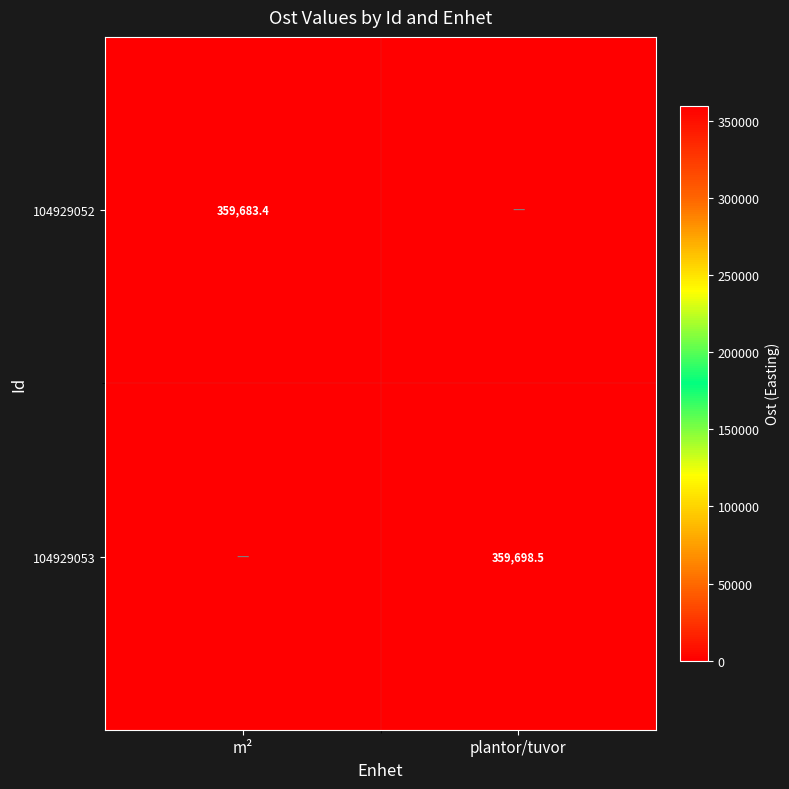

True or false: 104929052 has a value of 359683.4 at m².

True